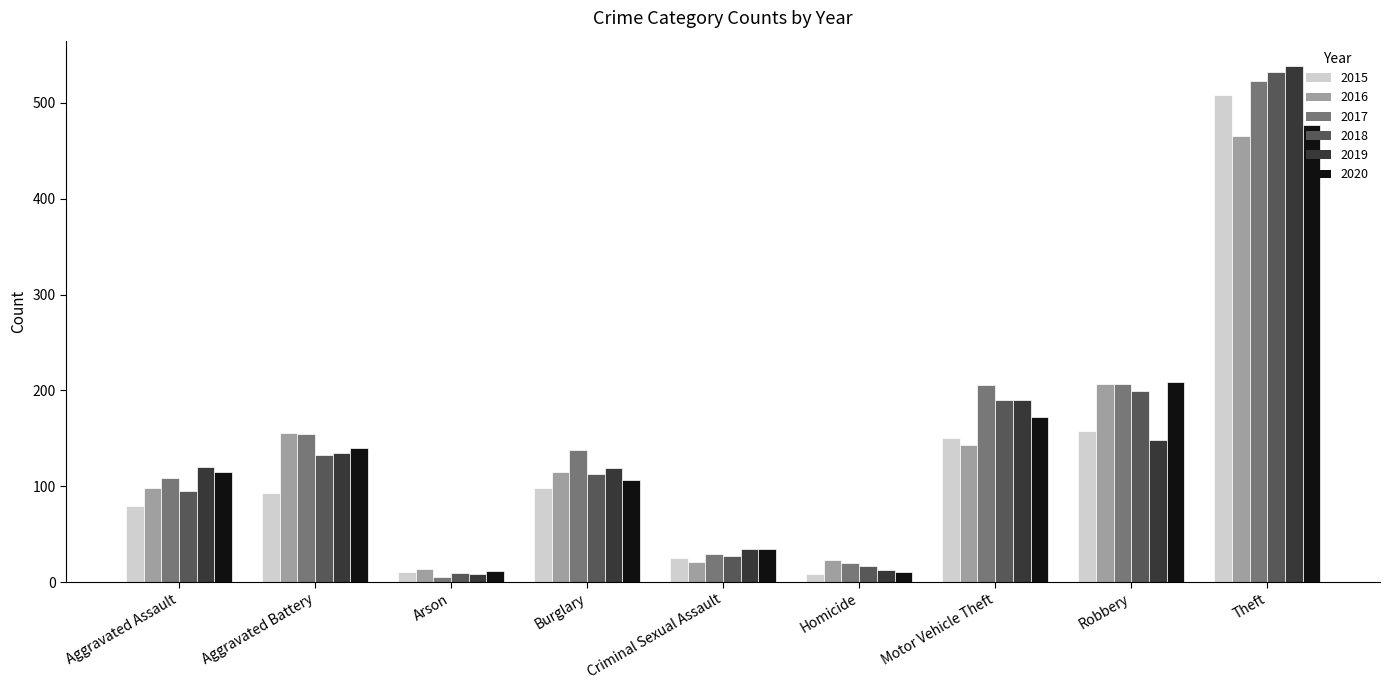

Which series has the widest spread of values?

2019